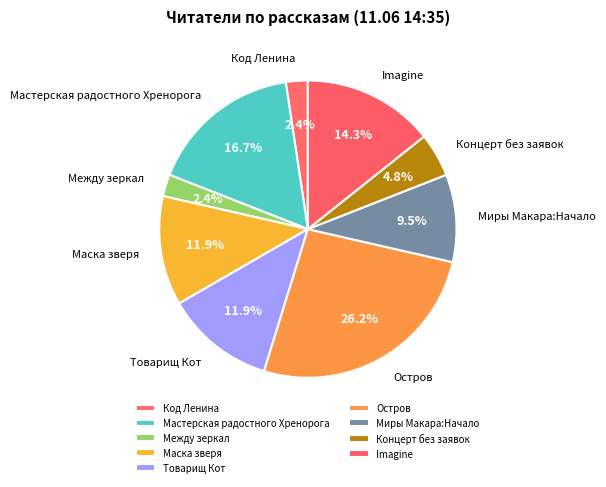

The Мастерская радостного Хренорога slice represents 9% of the pie. True or false?

False